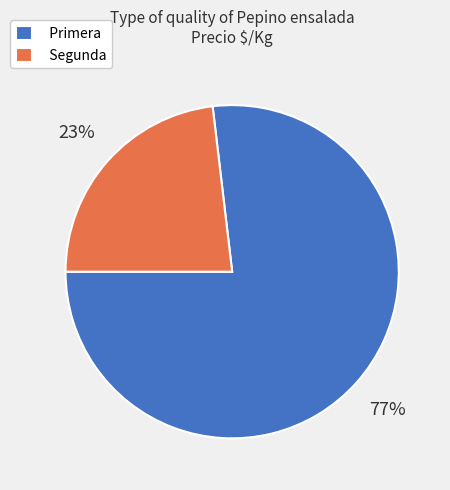

Do Segunda and Primera together represent more than half of the pie?

Yes